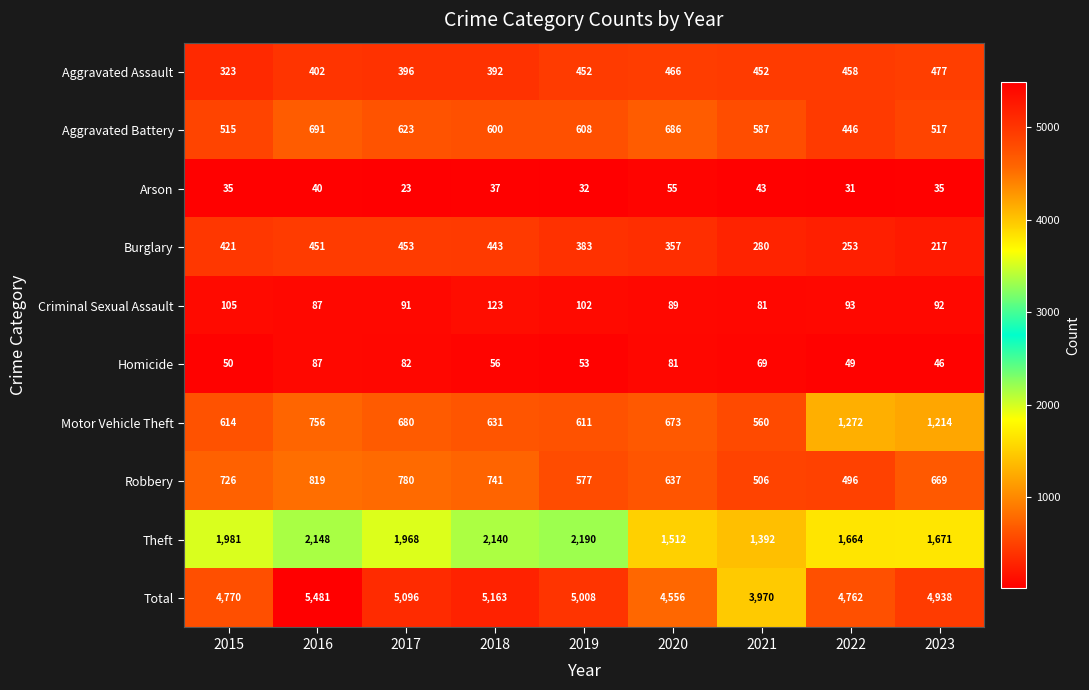

The value of Theft at 2021 is 1392. True or false?

True